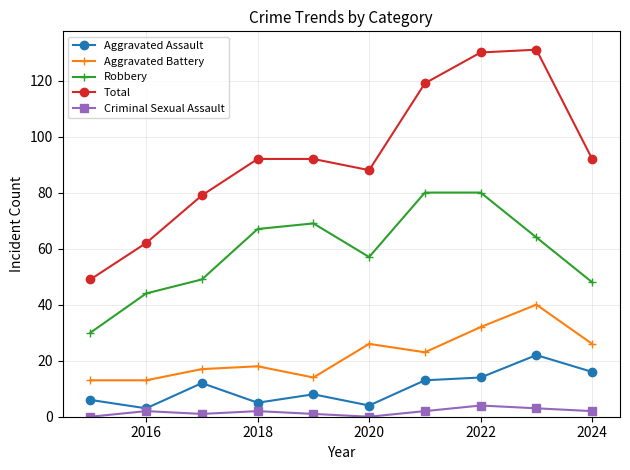

Which series has the largest range (max minus min)?

Total